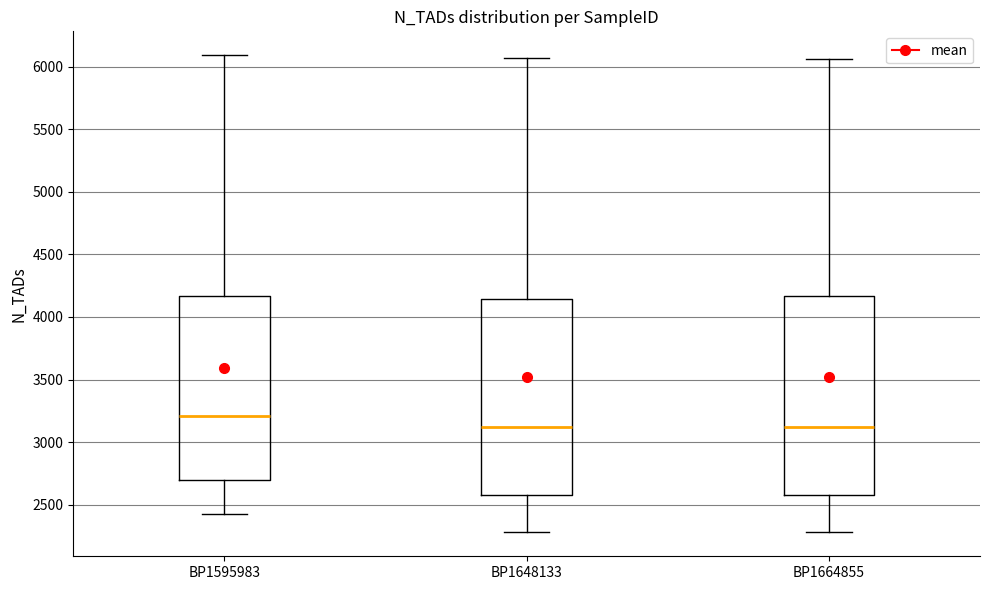

Where does the lower whisker of the box for BP1648133 end on the y-axis? The values are not printed on the chart, so give them approximately, as read against the axis.

2300